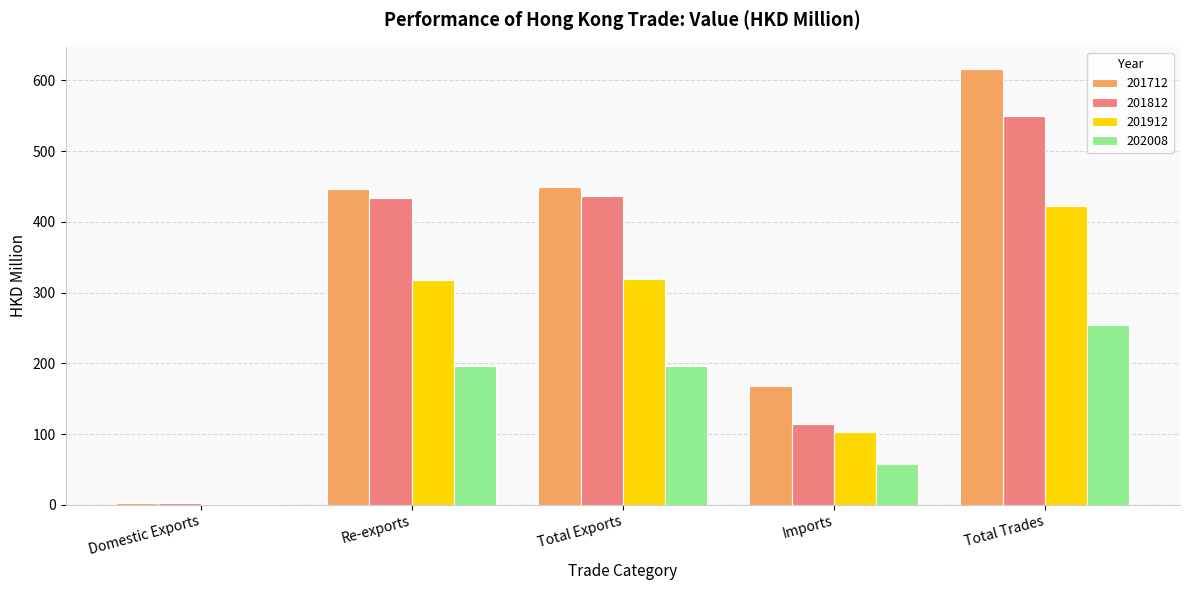

What is the highest value of the 202008 series?

254.2